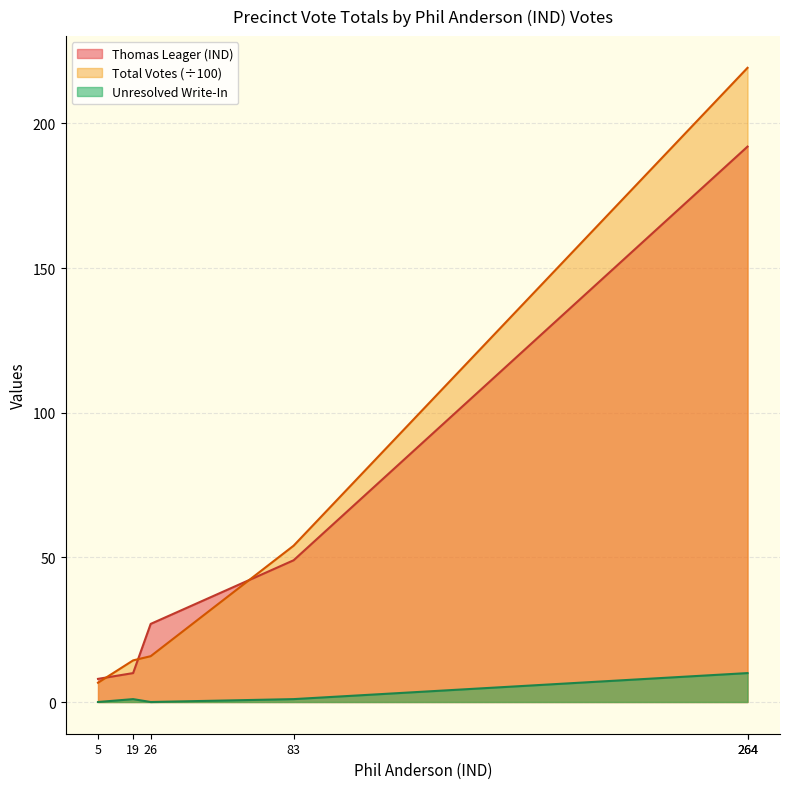

True or false: Total Votes has more than 2 points higher than both neighbors.

False